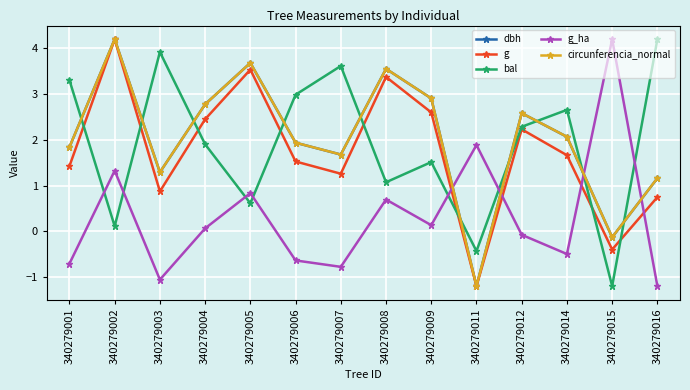

What is the spread (max minus min) of values at 340279015?

5.4